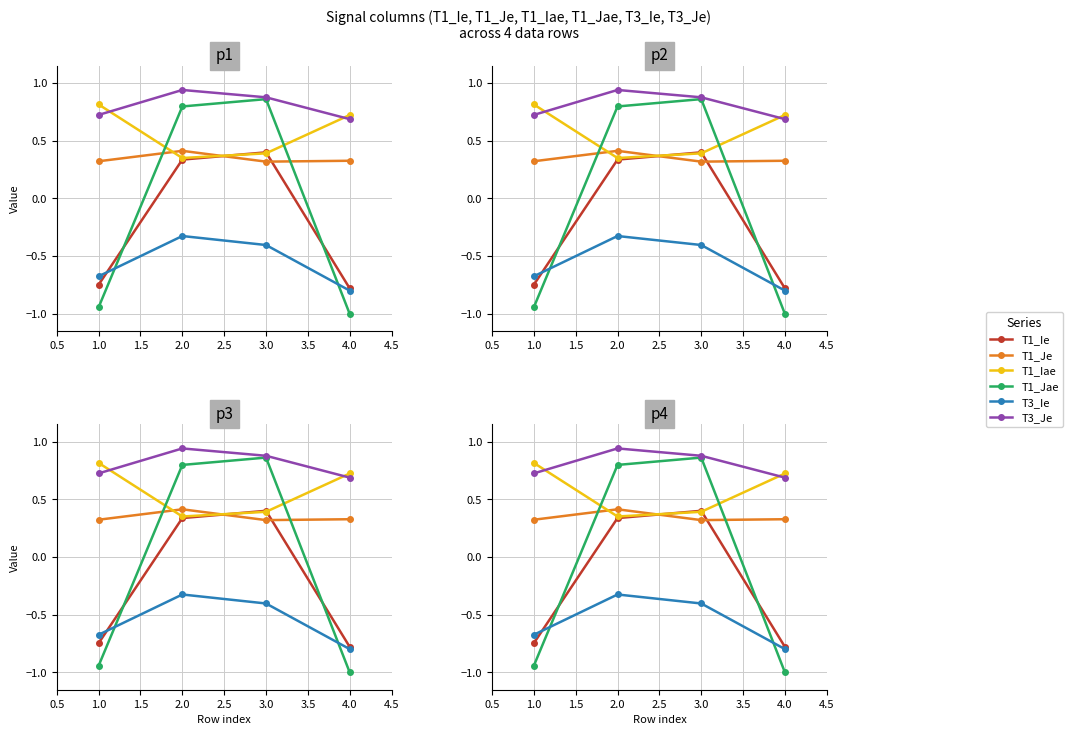

List the series in order of their peak value, lowest first.

T3_Ie, T1_Ie, T1_Je, T1_Iae, T1_Jae, T3_Je